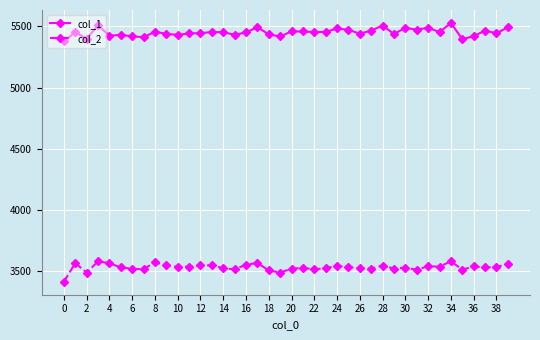

What is the value of the col_2 point at the 28th from the left?

3520.6